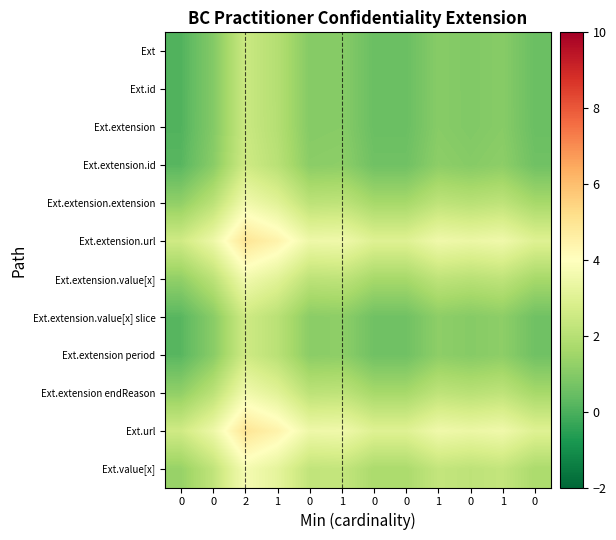

What is the maximum value shown in the chart?

4.9